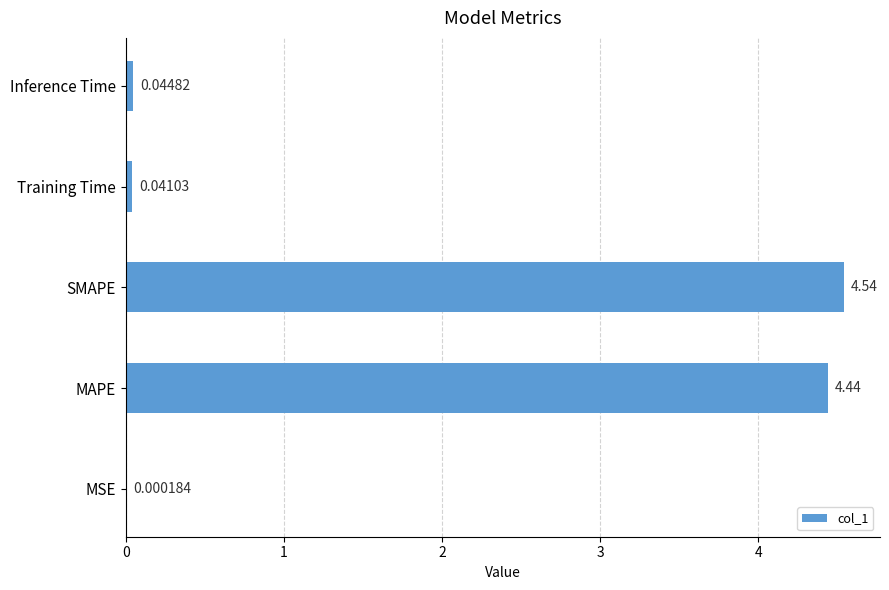

What is the average value?

1.8